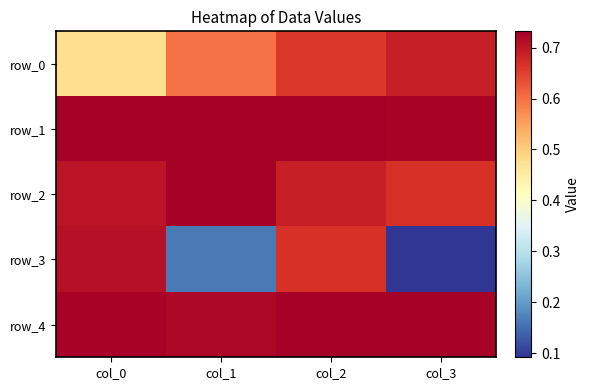

Reading right to left, what are all the values shown in this chart?

row_0: col_3=0.7	col_2=0.7	col_1=0.6	col_0=0.5
row_1: col_3=0.7	col_2=0.7	col_1=0.7	col_0=0.7
row_2: col_3=0.7	col_2=0.7	col_1=0.7	col_0=0.7
row_3: col_3=0.1	col_2=0.7	col_1=0.2	col_0=0.7
row_4: col_3=0.7	col_2=0.7	col_1=0.7	col_0=0.7